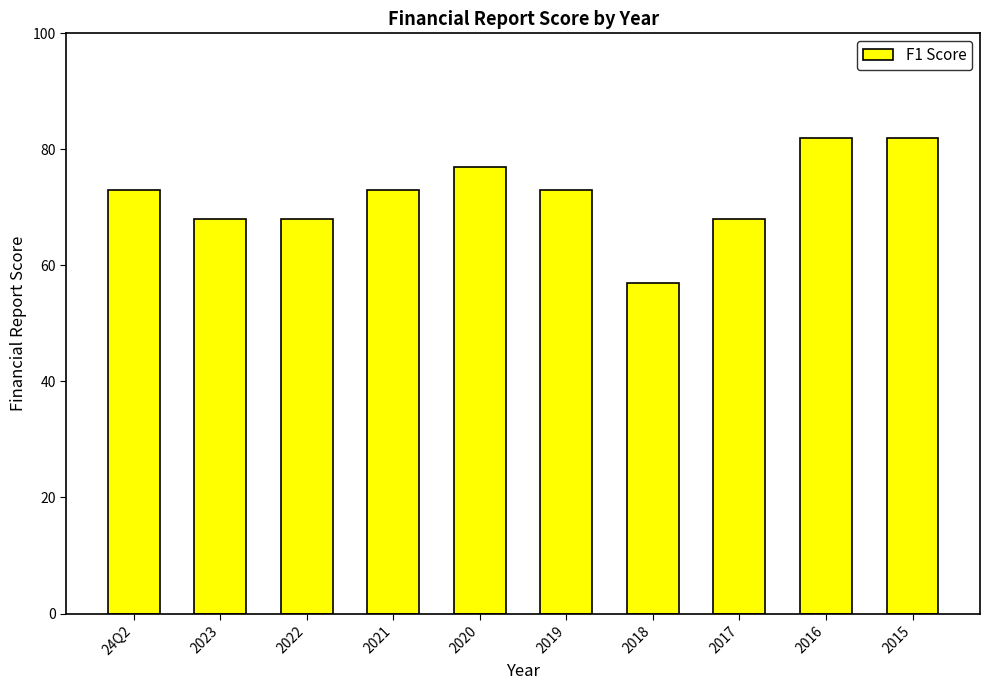

Reading left to right, extract all data points from this chart.

73	68	68	73	77	73	57	68	82	82